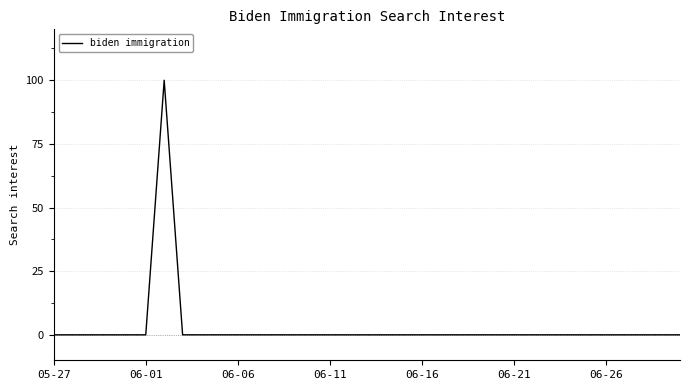

Reading left to right, transcribe all the data shown in this chart.

0	0	0	0	0	0	100	0	0	0	0	0	0	0	0	0	0	0	0	0	0	0	0	0	0	0	0	0	0	0	0	0	0	0	0